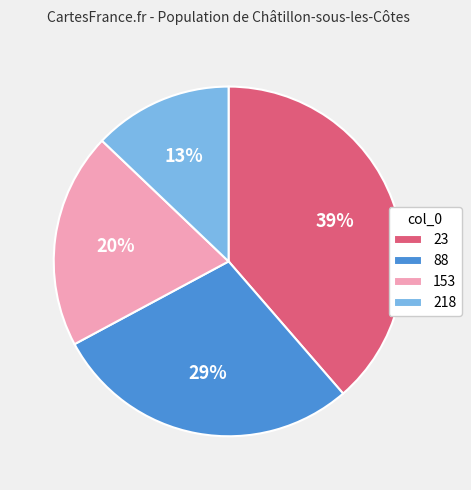

Is it true that 218 is 5% of the pie?

False